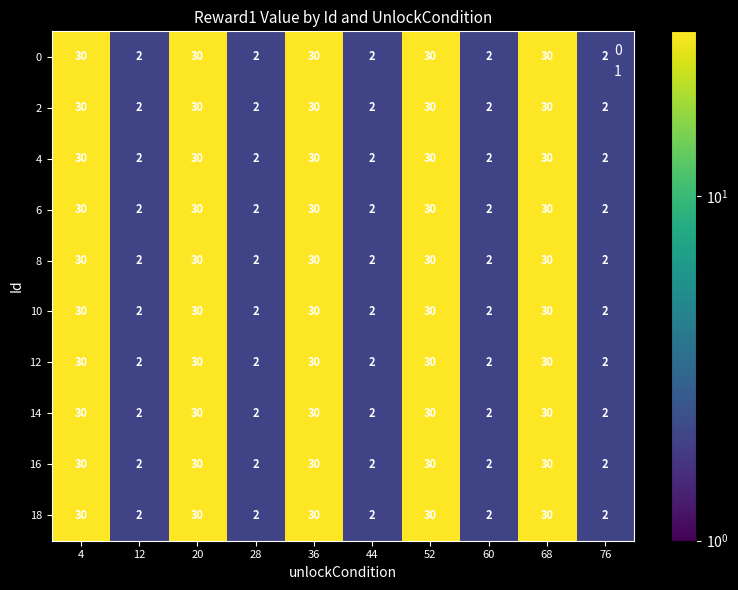

What is the approximate value of 8 at 36?

30